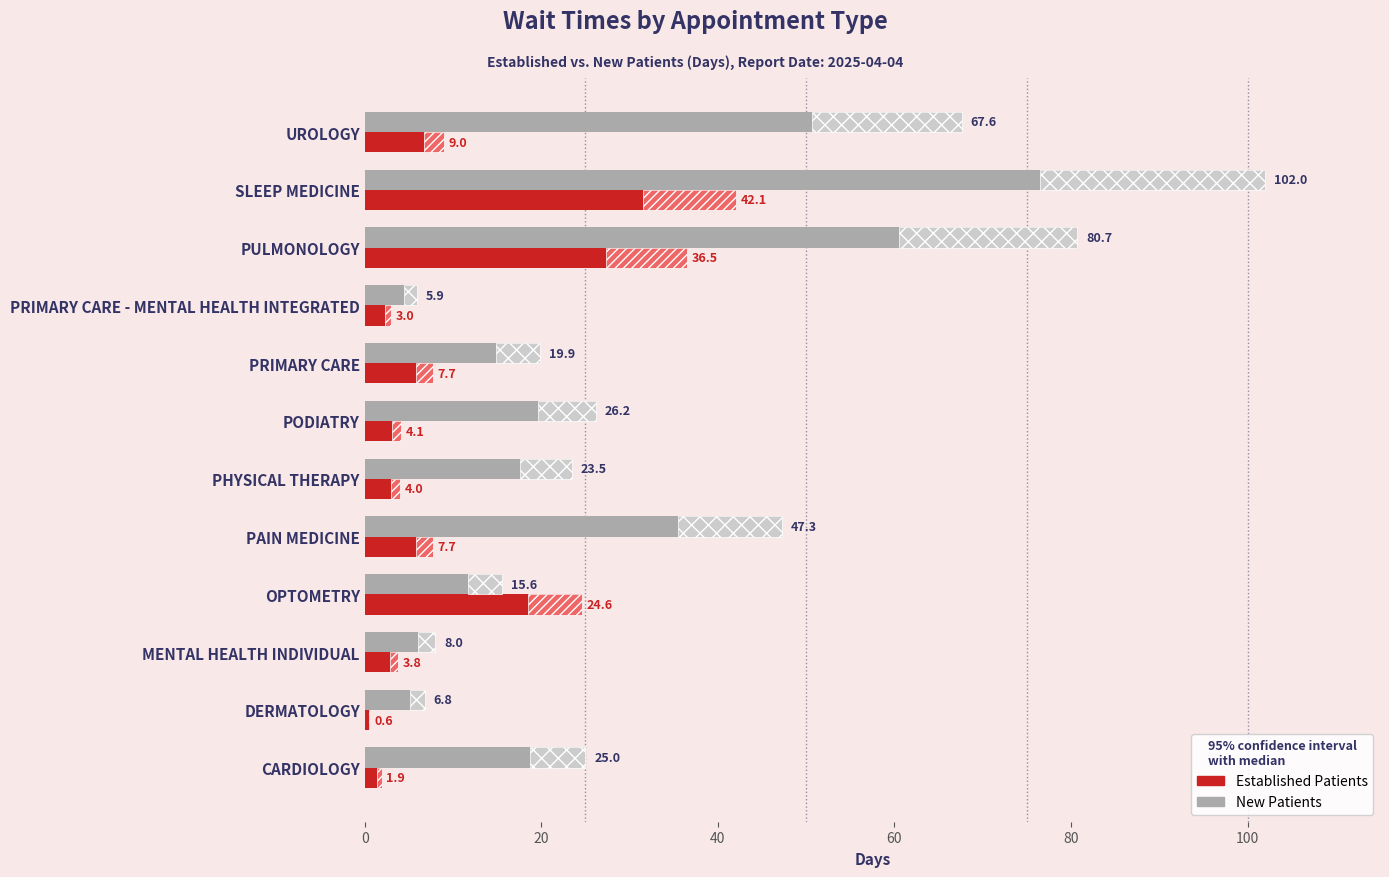

What is the sum of all New Patients values?

428.5